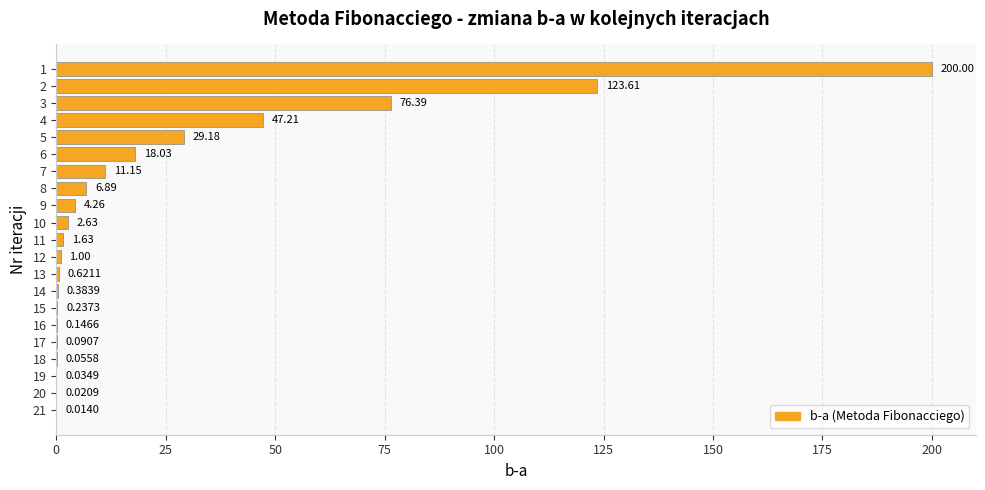

What is the sum of the values at 3 and 19?

76.4